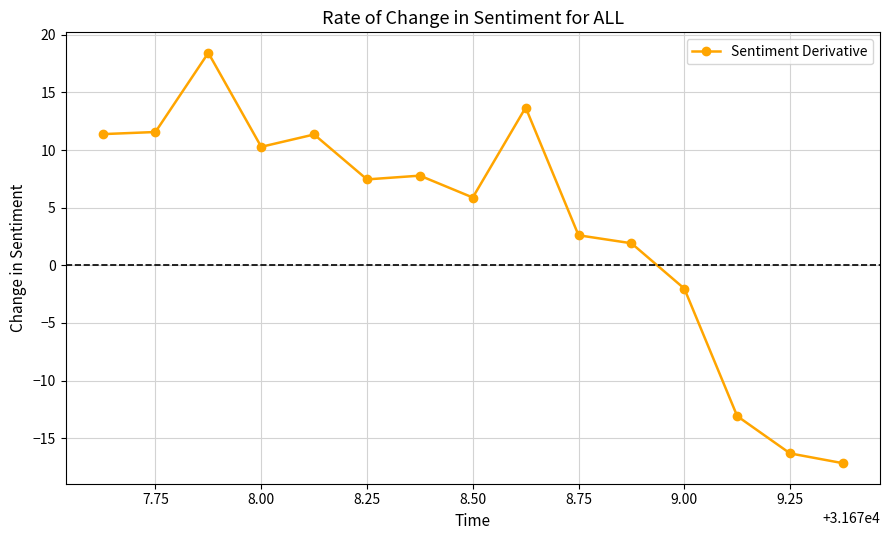

True or false: the data has more than 0 interior local peaks.

True